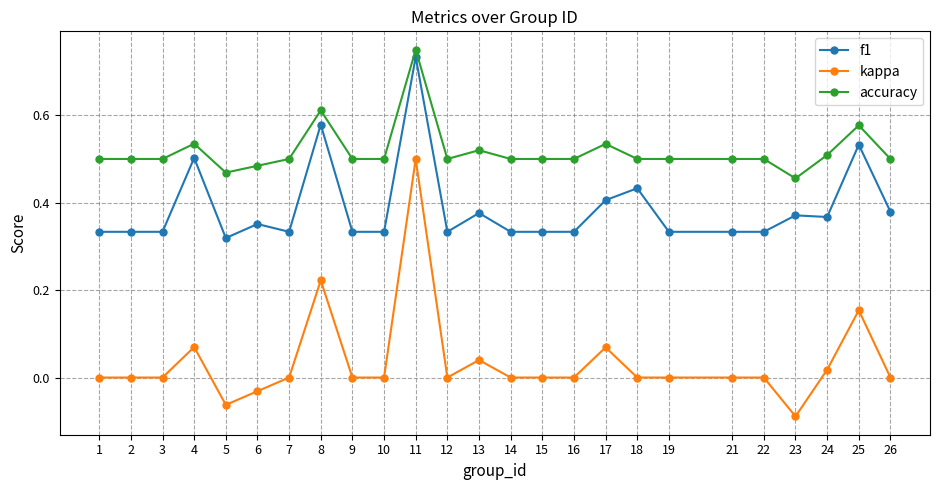

Which series has the largest range (max minus min)?

kappa